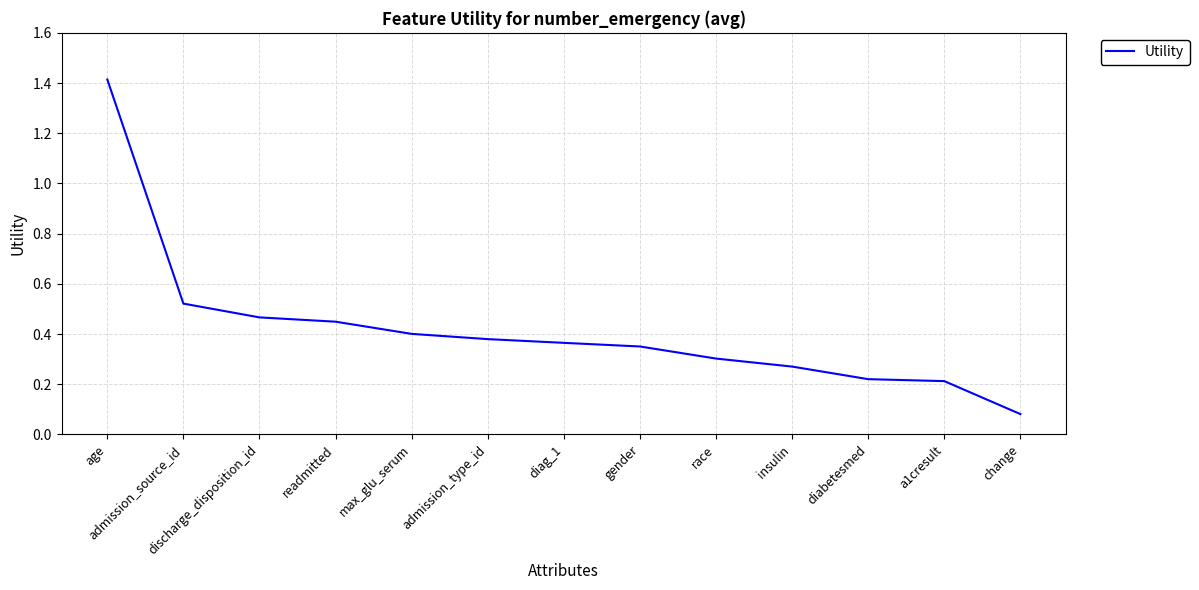

Between readmitted and change, which is larger?

readmitted